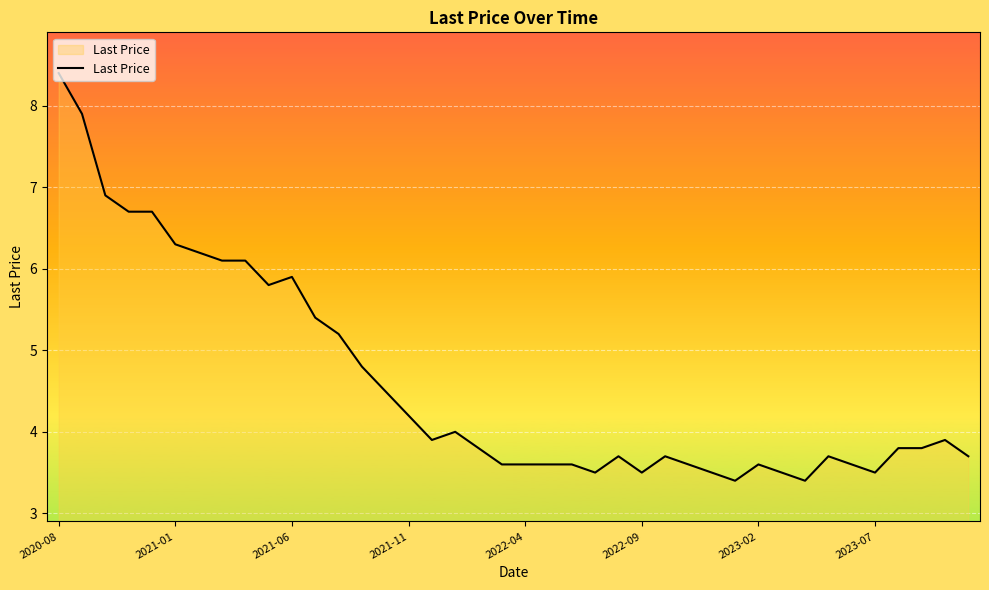

What is the difference between the maximum and minimum values?

5.0